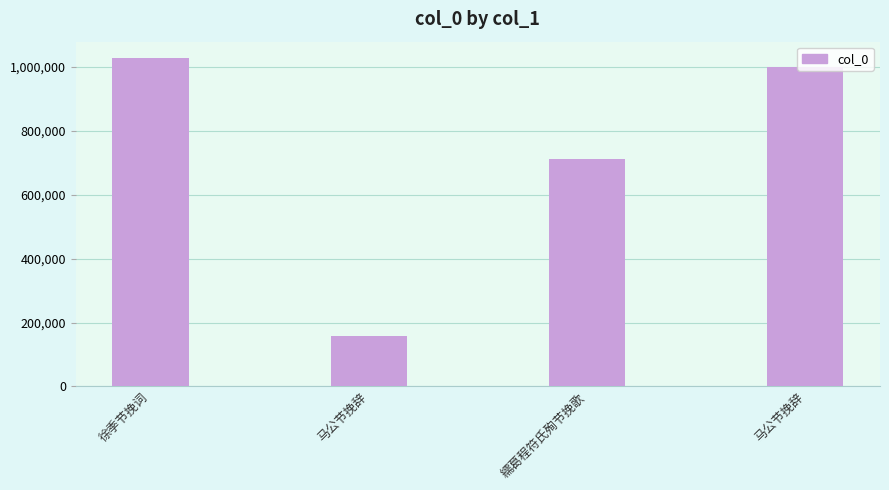

Where is the data nearest to the value 593072?

繻葛程符氏殉节挽歌